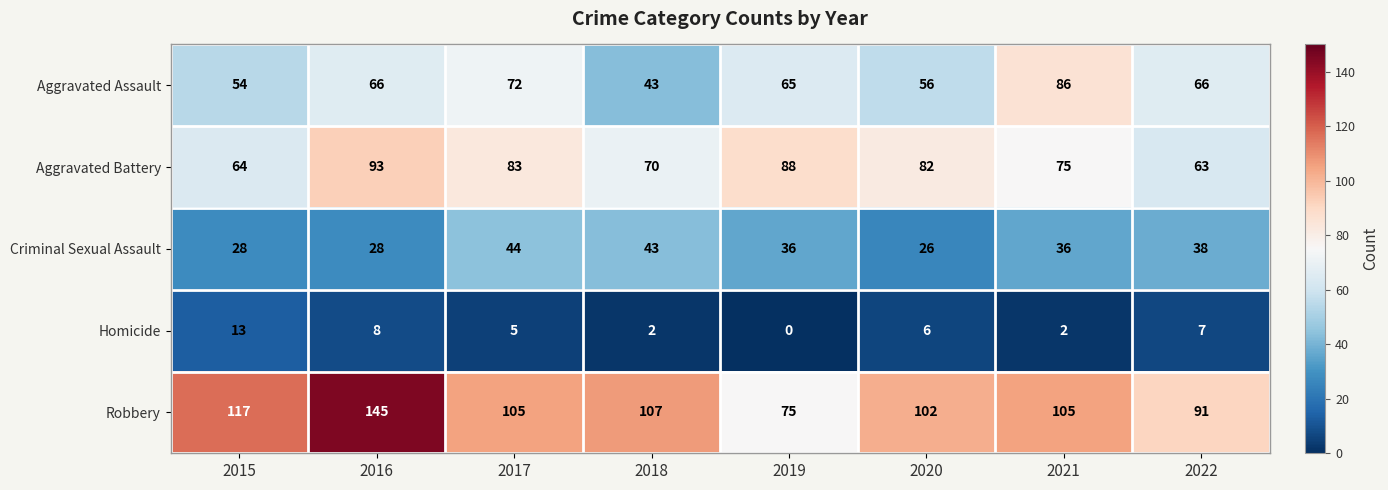

Which label corresponds to the smallest value in the chart?

2019